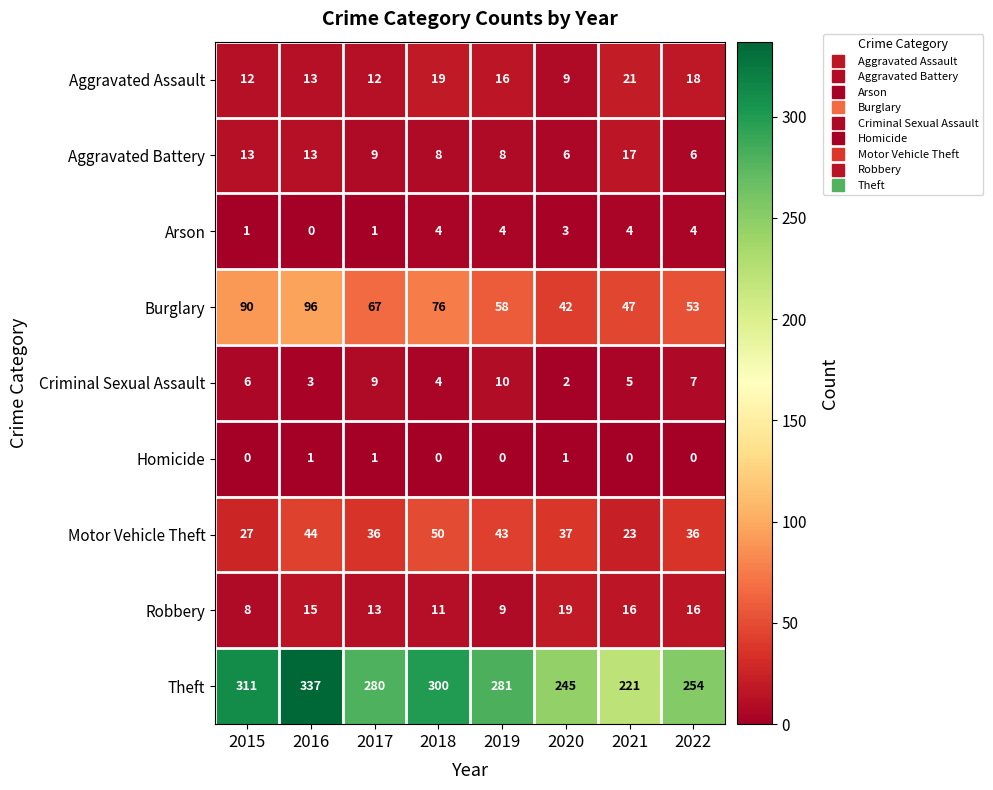

The Aggravated Assault series shows 23 at 2019. True or false?

False